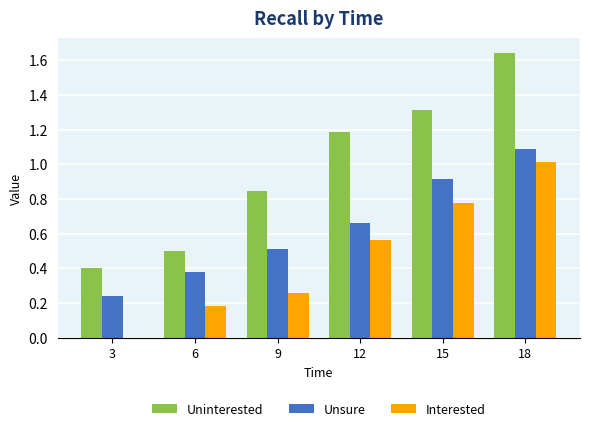

What is the sum of all Uninterested values?

5.9